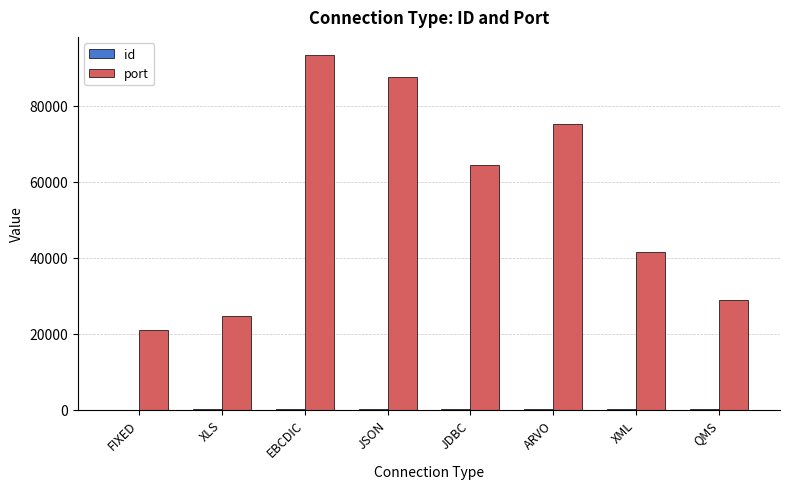

How many groups of bars are there?

8